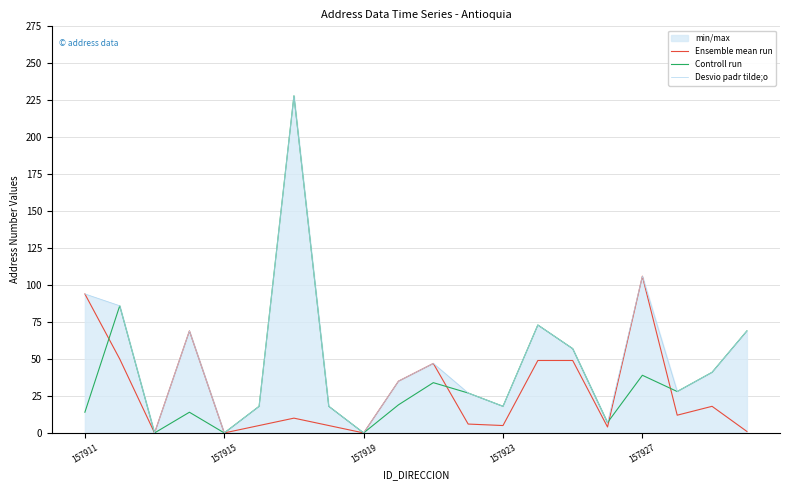

Which series has the widest spread of values?

Controll run